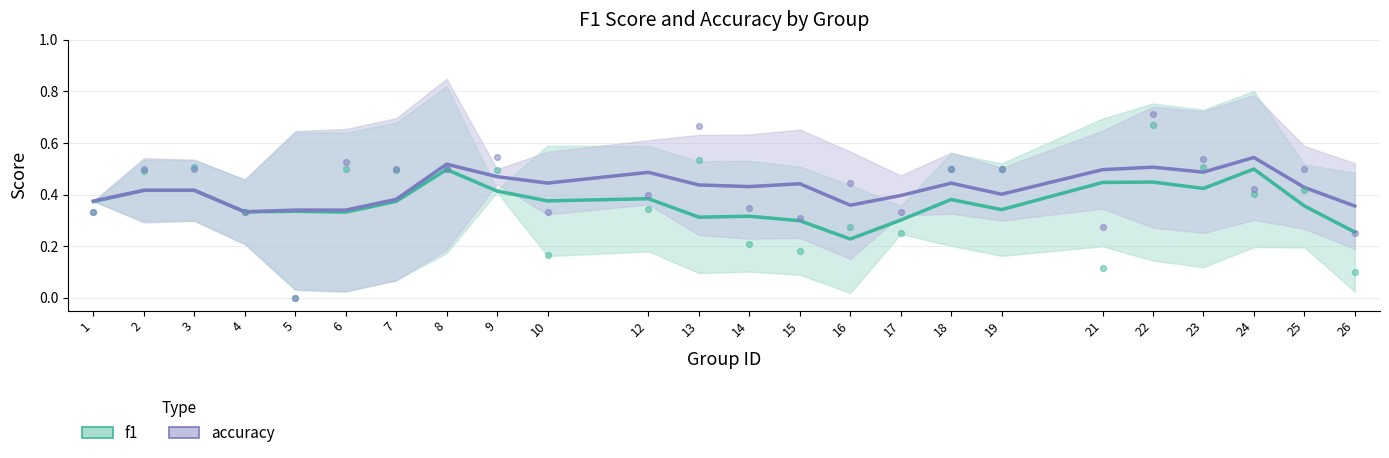

Which series contains the lowest Y value?

f1